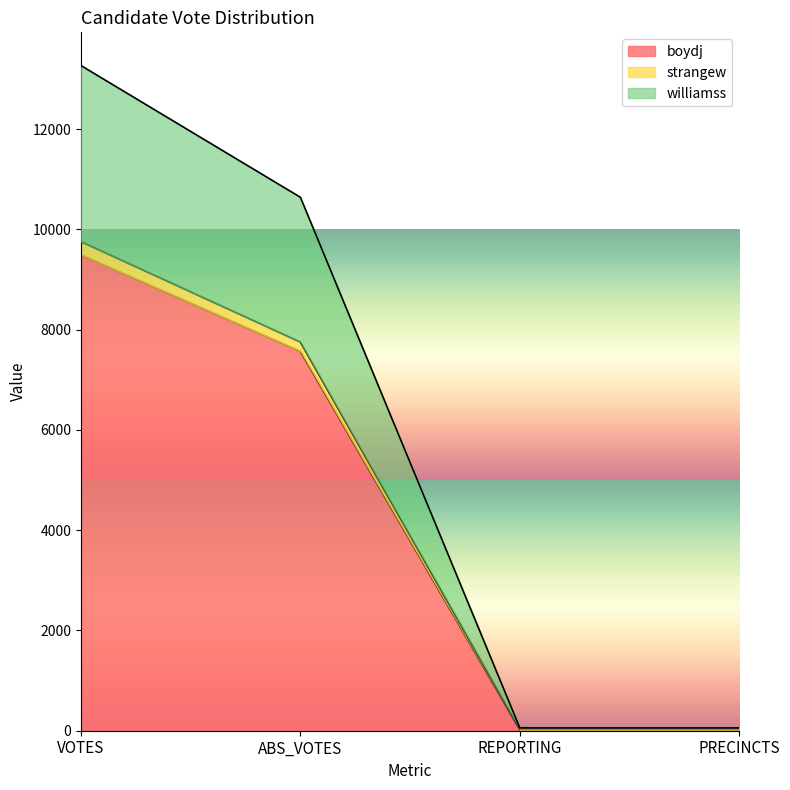

How many data points in williamss are above 10641?

1